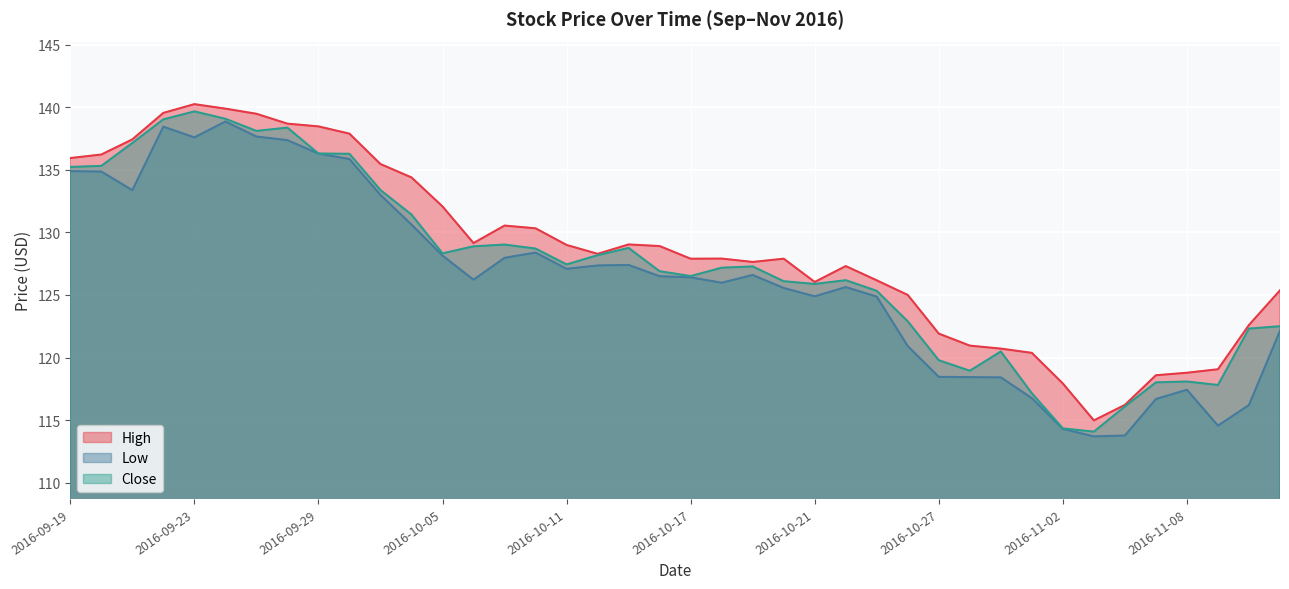

Reading right to left, list all the values displayed in this chart.

High: 2016-11-11=125.4	2016-11-10=122.6	2016-11-09=119.1	2016-11-08=118.8	2016-11-07=118.6	2016-11-04=116.2	2016-11-03=115.0	2016-11-02=117.9	2016-11-01=120.4	2016-10-31=120.7	2016-10-28=120.9	2016-10-27=121.9	2016-10-26=125.0	2016-10-25=126.2	2016-10-24=127.3	2016-10-21=126.0	2016-10-20=127.9	2016-10-19=127.6	2016-10-18=127.9	2016-10-17=127.9	2016-10-14=128.9	2016-10-13=129.0	2016-10-12=128.3	2016-10-11=129.0	2016-10-10=130.3	2016-10-07=130.6	2016-10-06=129.1	2016-10-05=132.1	2016-10-04=134.4	2016-10-03=135.5	2016-09-30=137.9	2016-09-29=138.5	2016-09-28=138.7	2016-09-27=139.5	2016-09-26=139.9	2016-09-23=140.3	2016-09-22=139.6	2016-09-21=137.4	2016-09-20=136.2	2016-09-19=135.9
Low: 2016-11-11=122.1	2016-11-10=116.2	2016-11-09=114.6	2016-11-08=117.4	2016-11-07=116.7	2016-11-04=113.8	2016-11-03=113.7	2016-11-02=114.3	2016-11-01=116.8	2016-10-31=118.4	2016-10-28=118.4	2016-10-27=118.4	2016-10-26=120.9	2016-10-25=124.9	2016-10-24=125.6	2016-10-21=124.9	2016-10-20=125.6	2016-10-19=126.6	2016-10-18=126.0	2016-10-17=126.4	2016-10-14=126.5	2016-10-13=127.4	2016-10-12=127.4	2016-10-11=127.1	2016-10-10=128.4	2016-10-07=128.0	2016-10-06=126.2	2016-10-05=128.1	2016-10-04=130.6	2016-10-03=133.0	2016-09-30=135.9	2016-09-29=136.3	2016-09-28=137.4	2016-09-27=137.7	2016-09-26=138.9	2016-09-23=137.6	2016-09-22=138.5	2016-09-21=133.4	2016-09-20=134.9	2016-09-19=134.9
Close: 2016-11-11=122.5	2016-11-10=122.3	2016-11-09=117.8	2016-11-08=118.1	2016-11-07=118.0	2016-11-04=116.1	2016-11-03=114.1	2016-11-02=114.3	2016-11-01=117.1	2016-10-31=120.5	2016-10-28=118.9	2016-10-27=119.8	2016-10-26=122.9	2016-10-25=125.3	2016-10-24=126.2	2016-10-21=125.9	2016-10-20=126.1	2016-10-19=127.3	2016-10-18=127.2	2016-10-17=126.5	2016-10-14=126.9	2016-10-13=128.8	2016-10-12=128.2	2016-10-11=127.4	2016-10-10=128.7	2016-10-07=129.0	2016-10-06=128.9	2016-10-05=128.3	2016-10-04=131.4	2016-10-03=133.4	2016-09-30=136.3	2016-09-29=136.3	2016-09-28=138.4	2016-09-27=138.1	2016-09-26=139.1	2016-09-23=139.7	2016-09-22=139.0	2016-09-21=137.1	2016-09-20=135.3	2016-09-19=135.2